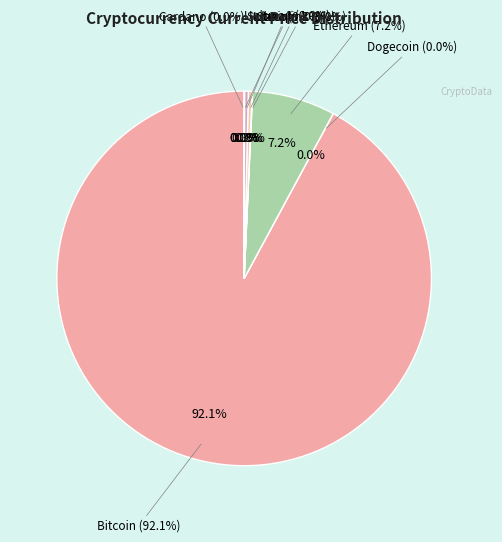

To the nearest percent, what is the average slice percentage?

12%